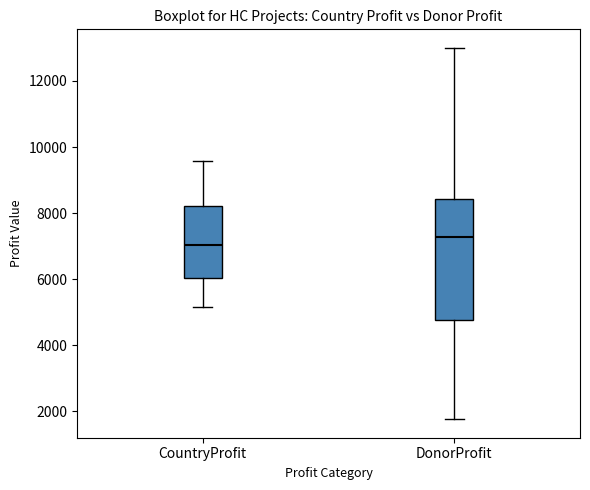

Comparing the boxes themselves (not the whiskers), which one is the tallest?

DonorProfit